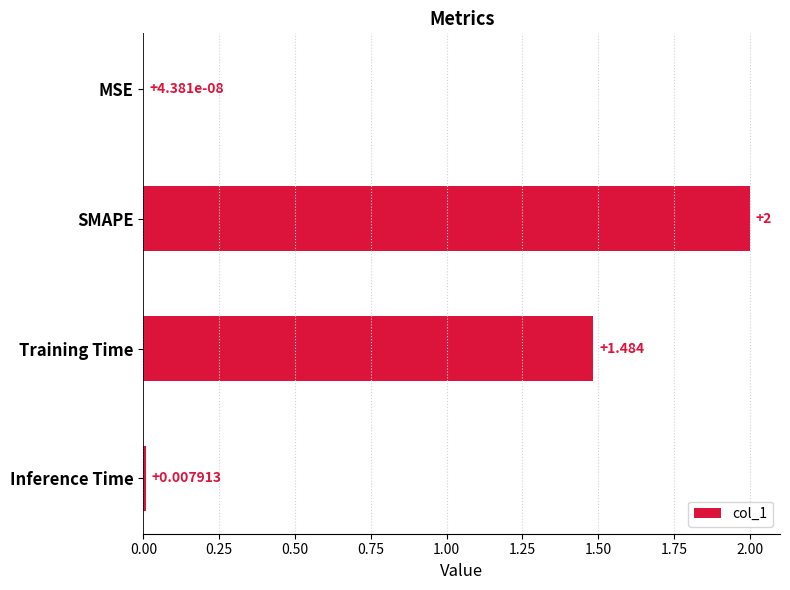

Between Training Time and SMAPE, which is larger?

SMAPE